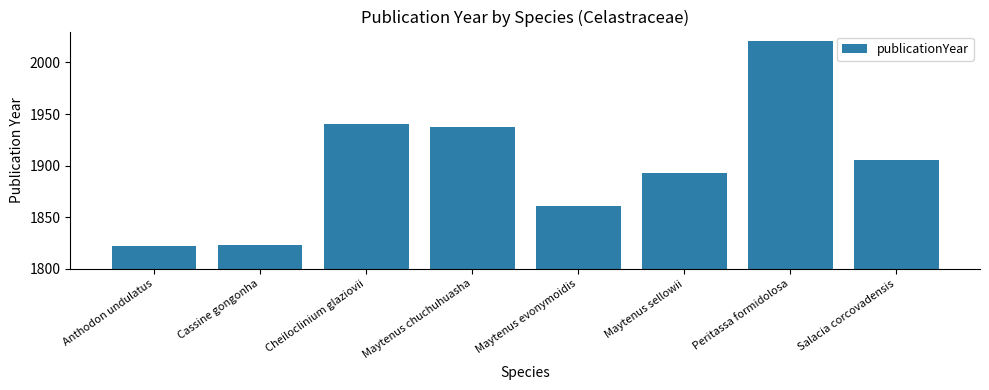

True or false: the data shows 2775 at Cheiloclinium glaziovii.

False